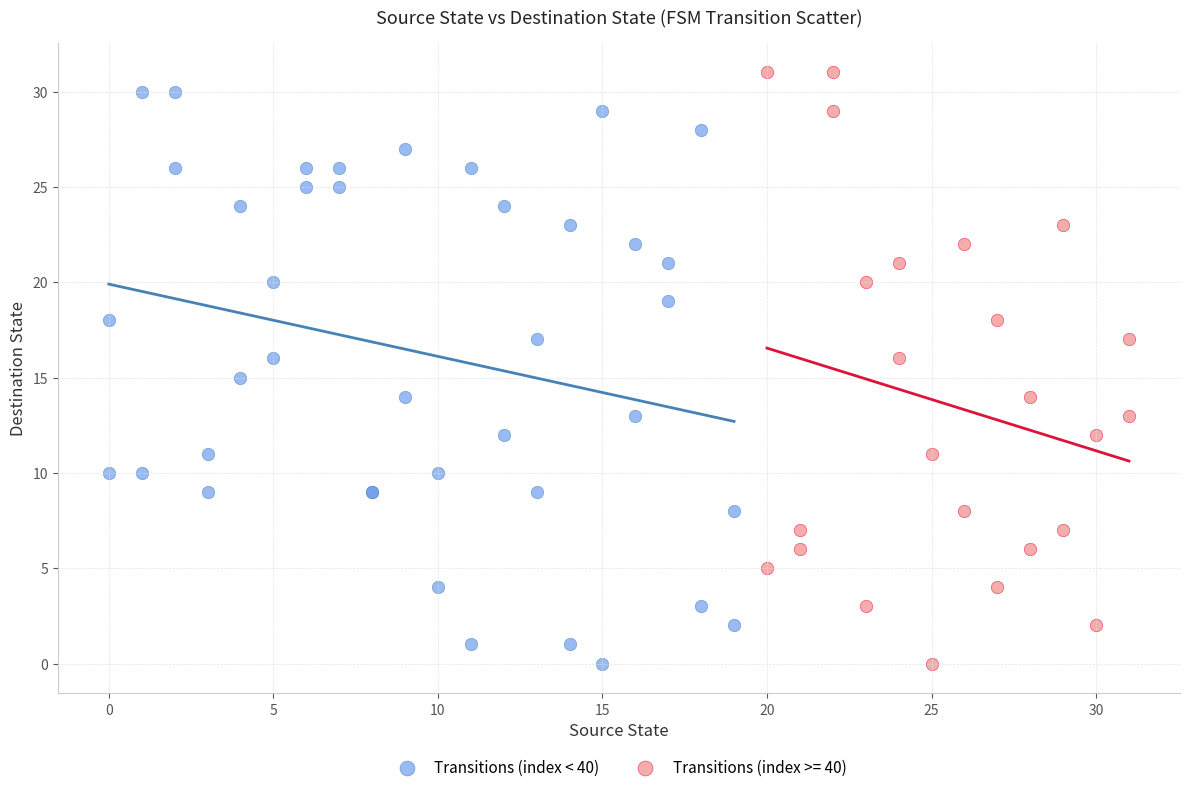

What are all the series names shown in the legend?

Transitions (index < 40), Transitions (index >= 40)